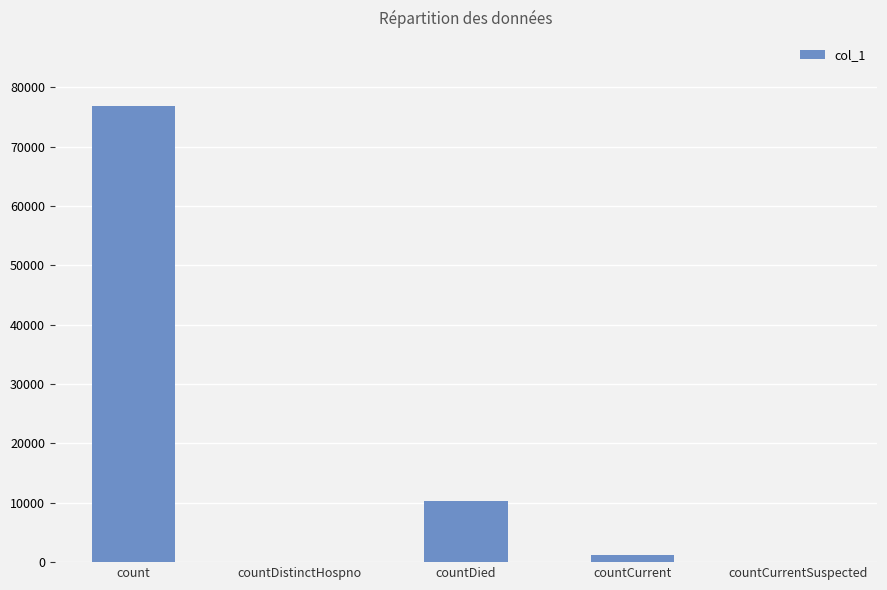

What is the change in value from count to countDied?

-66467